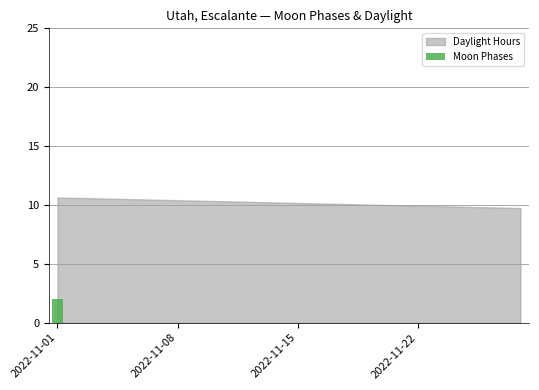

Count the number of categories in the chart.

28